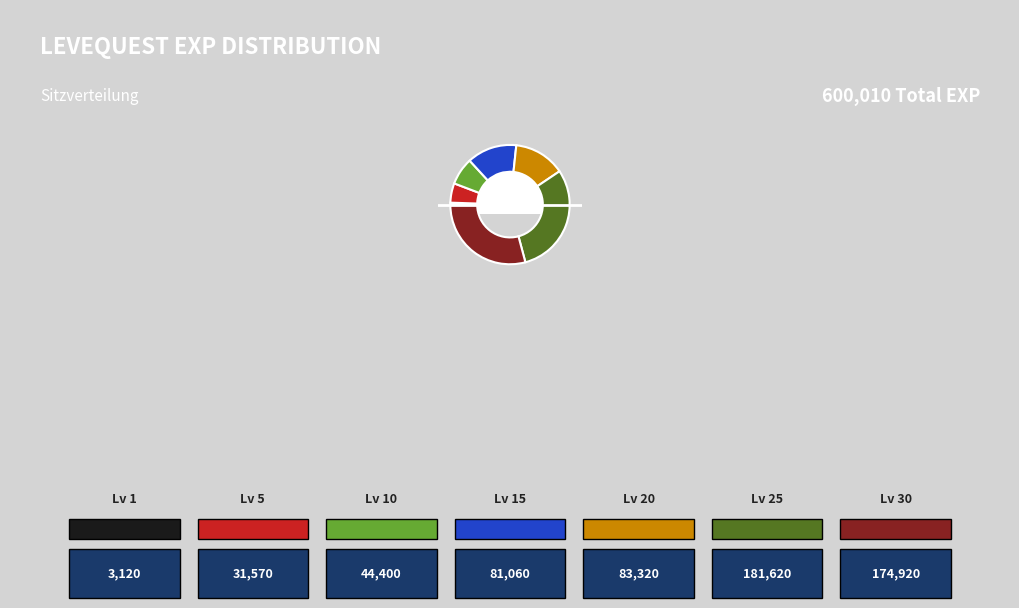

Is there any slice that represents more than half of the pie?

No